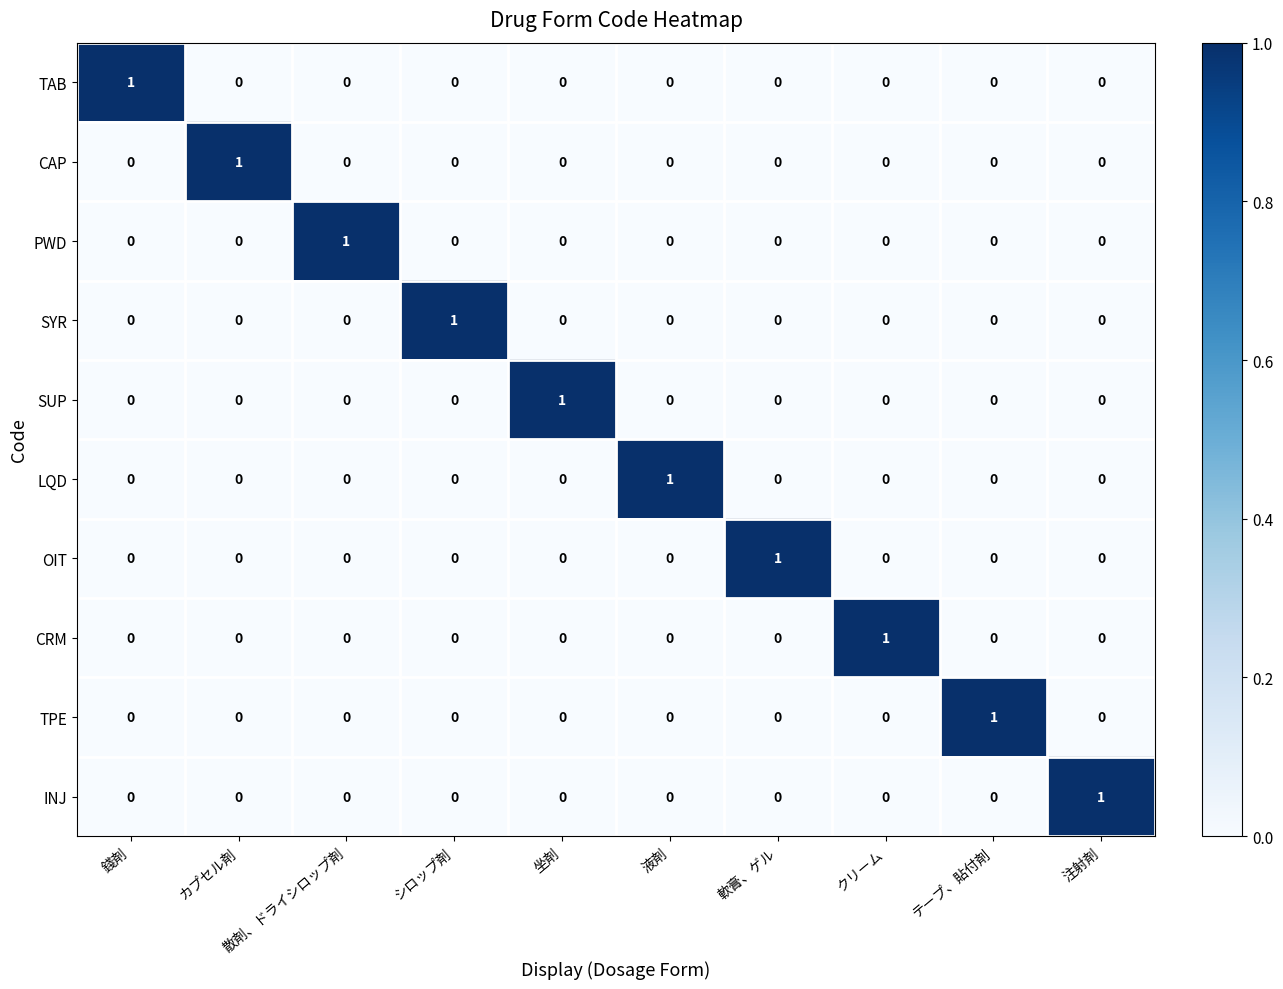

At how many categories does at least one series exceed 0?

10